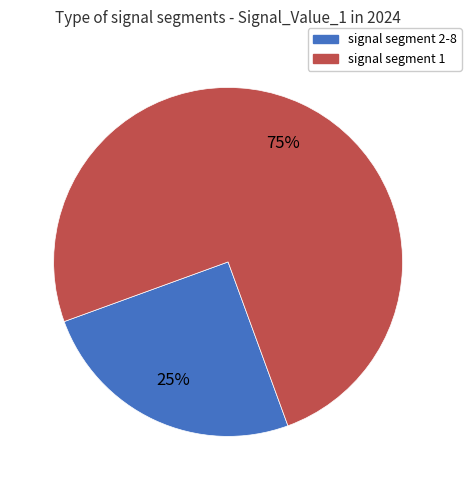

Does any single category account for the majority?

Yes